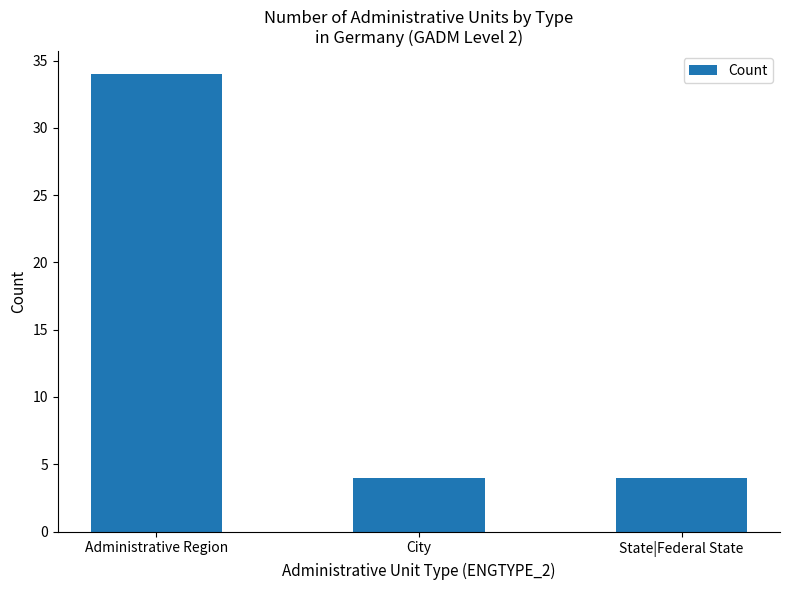

What is the difference between the maximum and minimum values?

30